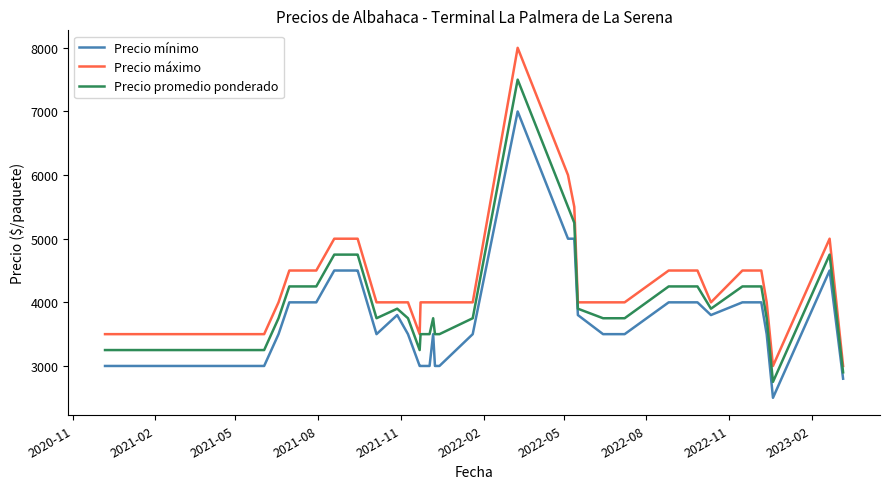

Which series has the largest range (max minus min)?

Precio máximo